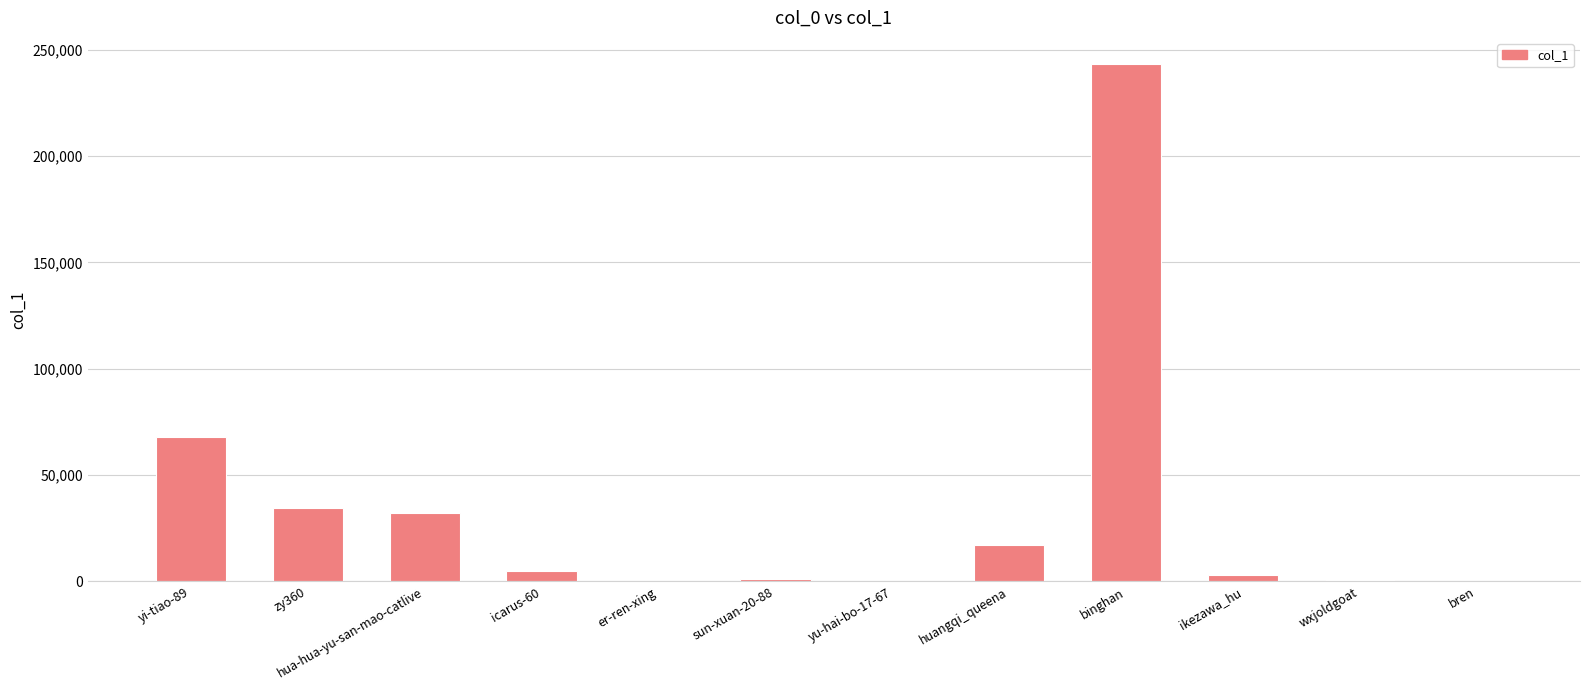

Approximately how many times larger is the value at zy360 compared to icarus-60?

7.2